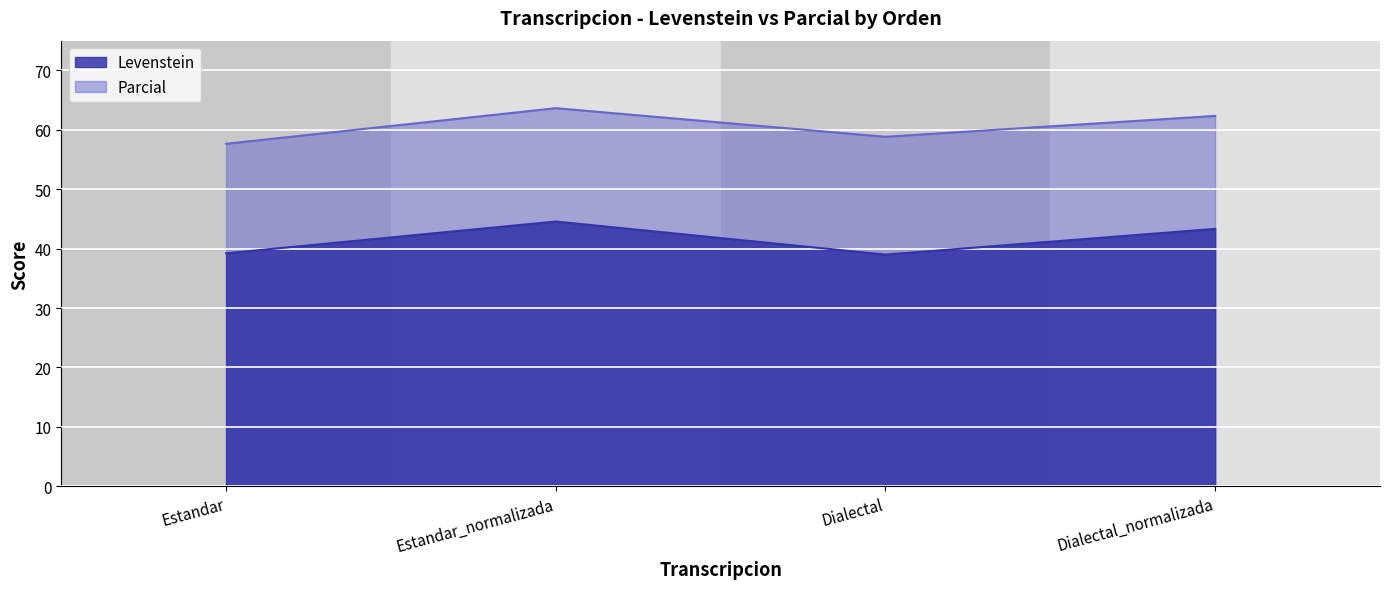

Does the chart display data point markers on the line(s)?

No